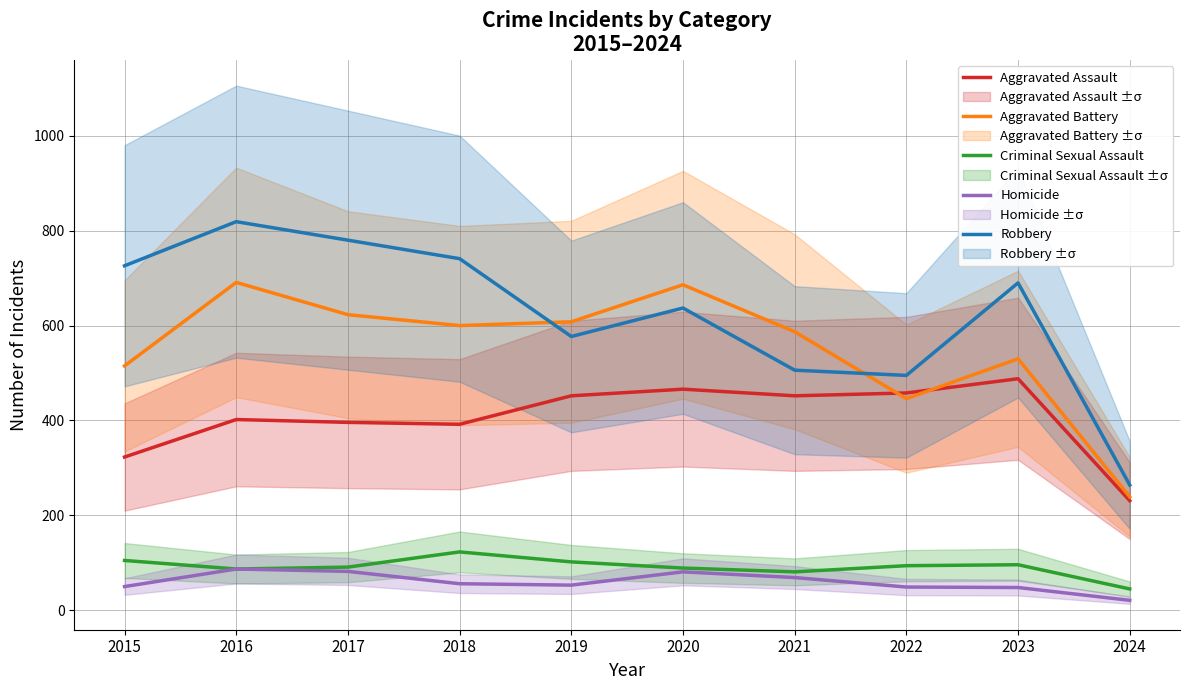

True or false: Homicide has more than 0 interior local peaks.

True